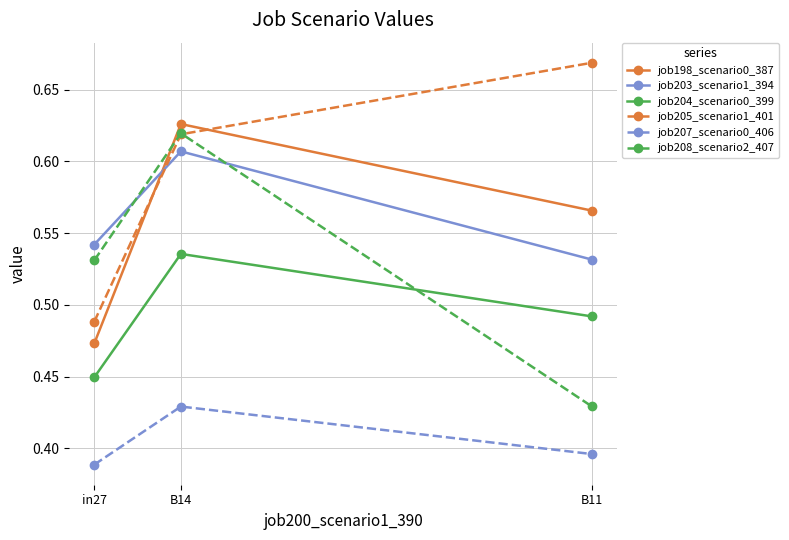

At which category is the sum across all series the highest?

B14